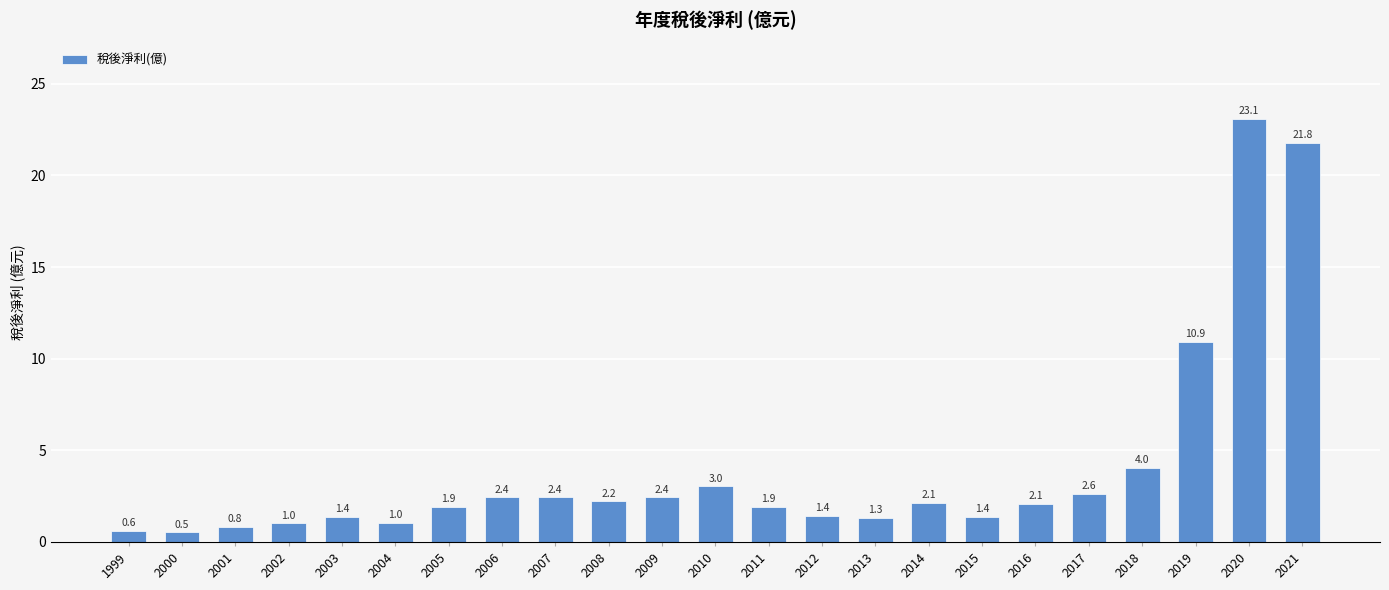

Reading left to right, list all the values displayed in this chart.

0.6	0.5	0.8	1.0	1.4	1.0	1.9	2.4	2.4	2.2	2.4	3.0	1.9	1.4	1.3	2.1	1.4	2.1	2.6	4.0	10.9	23.1	21.8